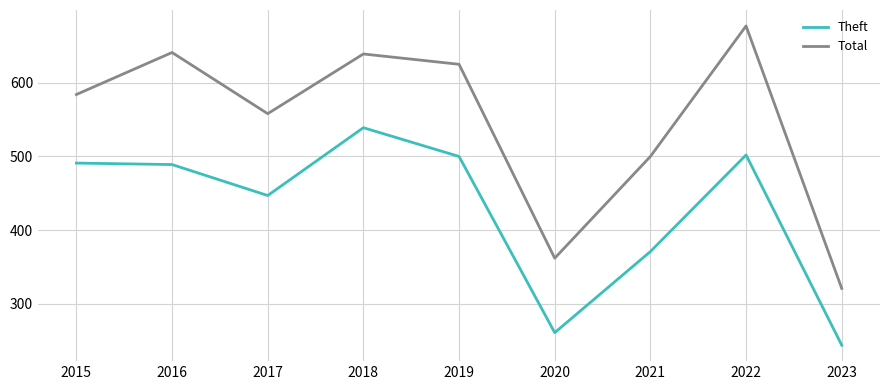

Reading left to right, what are all the values shown in this chart?

Theft: 2015=491	2016=489	2017=447	2018=539	2019=500	2020=261	2021=371	2022=502	2023=244
Total: 2015=584	2016=641	2017=558	2018=639	2019=625	2020=362	2021=500	2022=677	2023=321